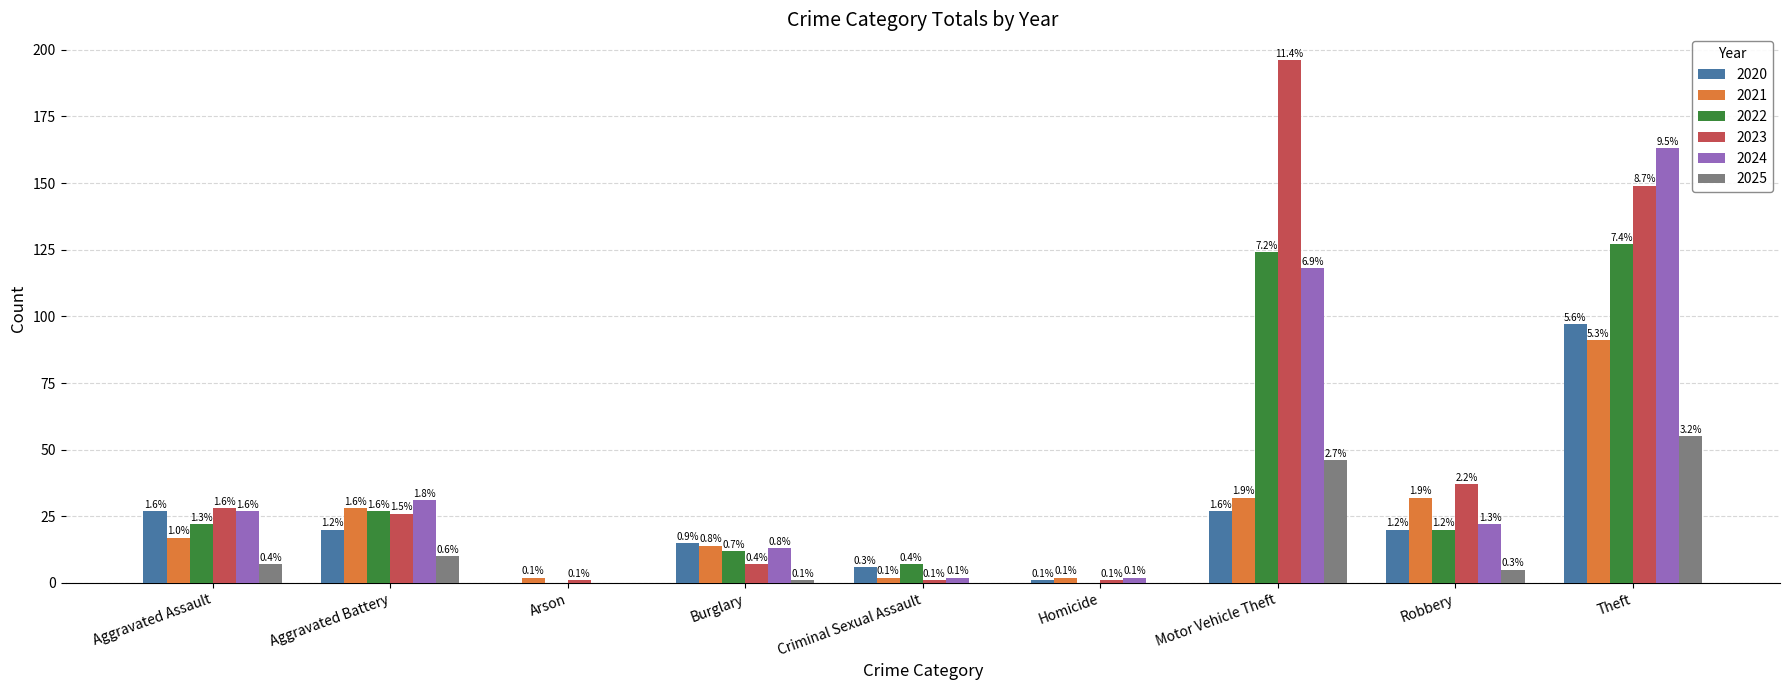

The value of 2025 at Aggravated Battery is 10. True or false?

True